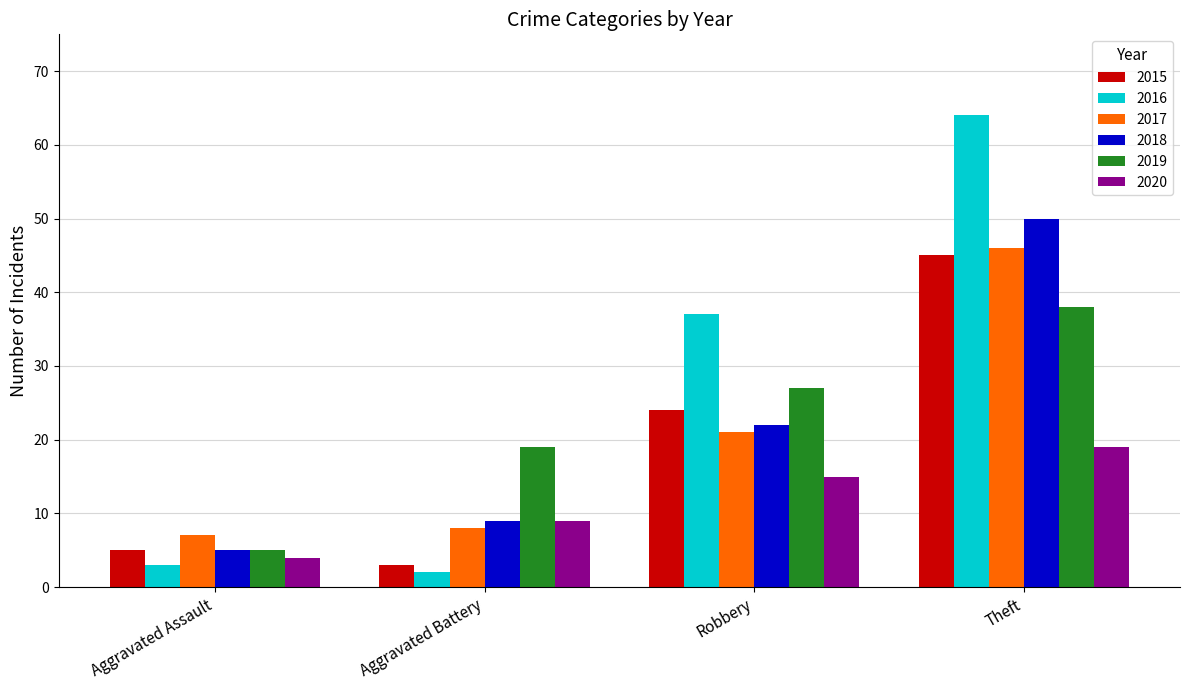

Reading right to left, transcribe all the data shown in this chart.

2015: 45	24	3	5
2016: 64	37	2	3
2017: 46	21	8	7
2018: 50	22	9	5
2019: 38	27	19	5
2020: 19	15	9	4